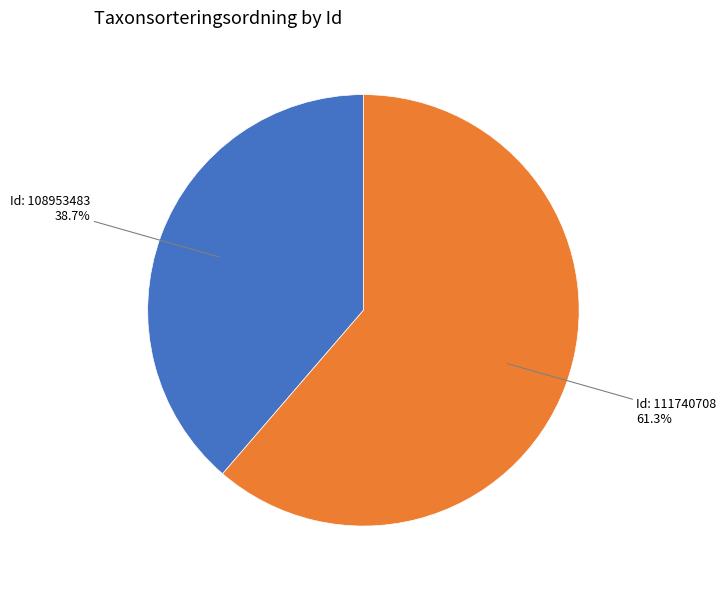

Does any single category account for the majority?

Yes